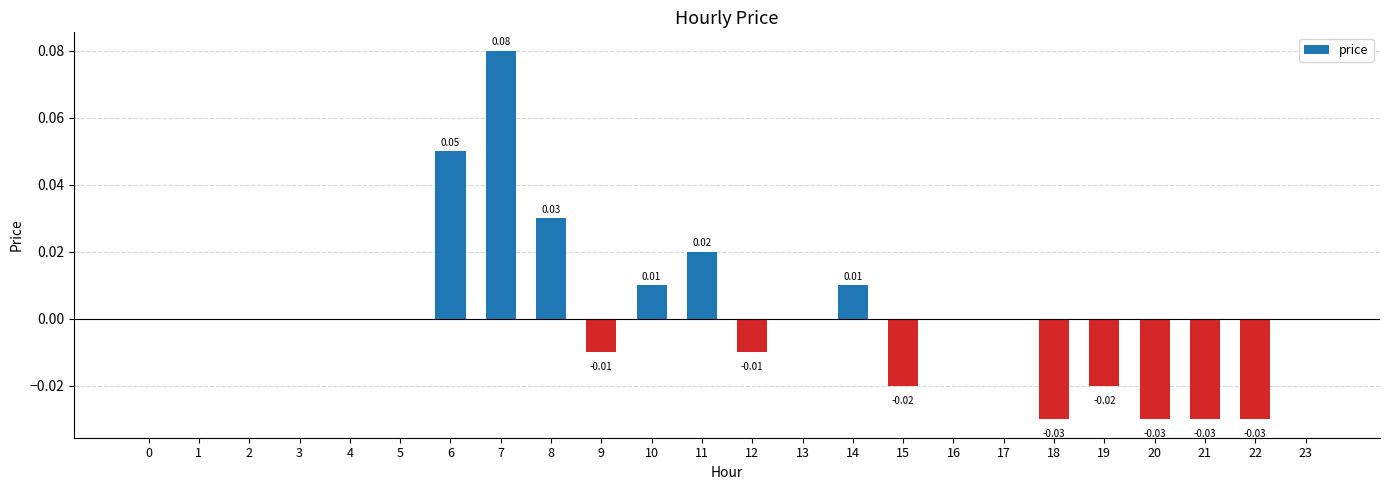

How many series are shown in this chart?

1